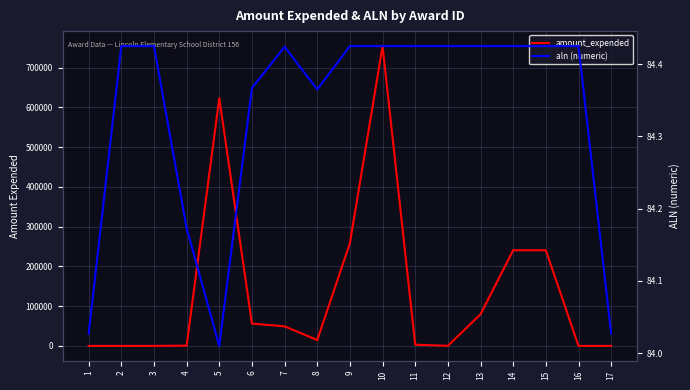

The value of aln (numeric) at 10 is 84.4. True or false?

True